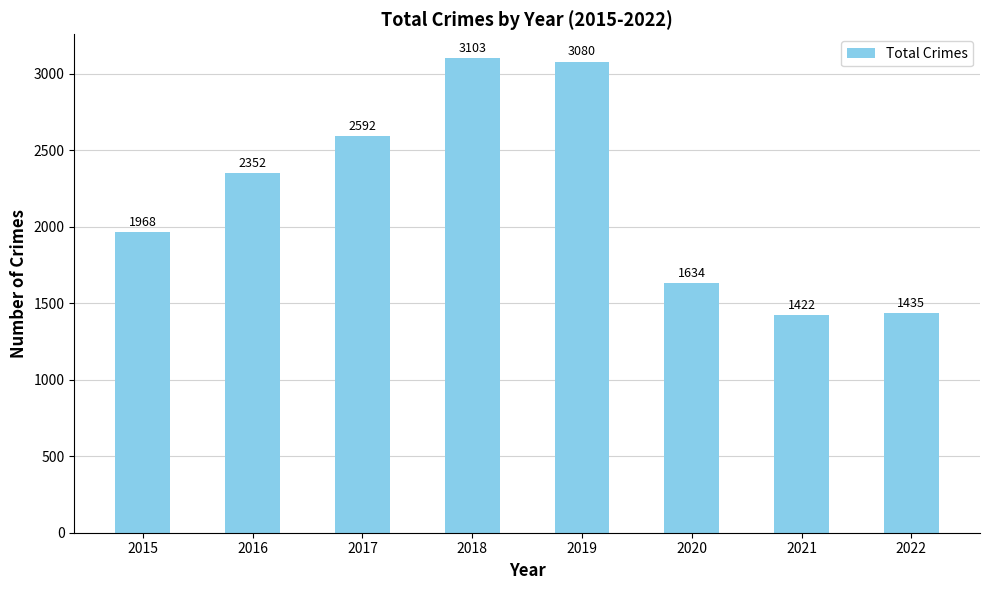

What is the difference between the second highest and minimum values?

1658